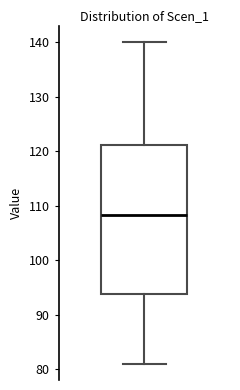

Read this box plot against the y-axis: the position of the median line, the range covered by the box, and the ends of both whiskers. The values are not printed on the chart, so give them approximately, as read against the axis.

median 108, box 94 to 121, whiskers 81 to 140